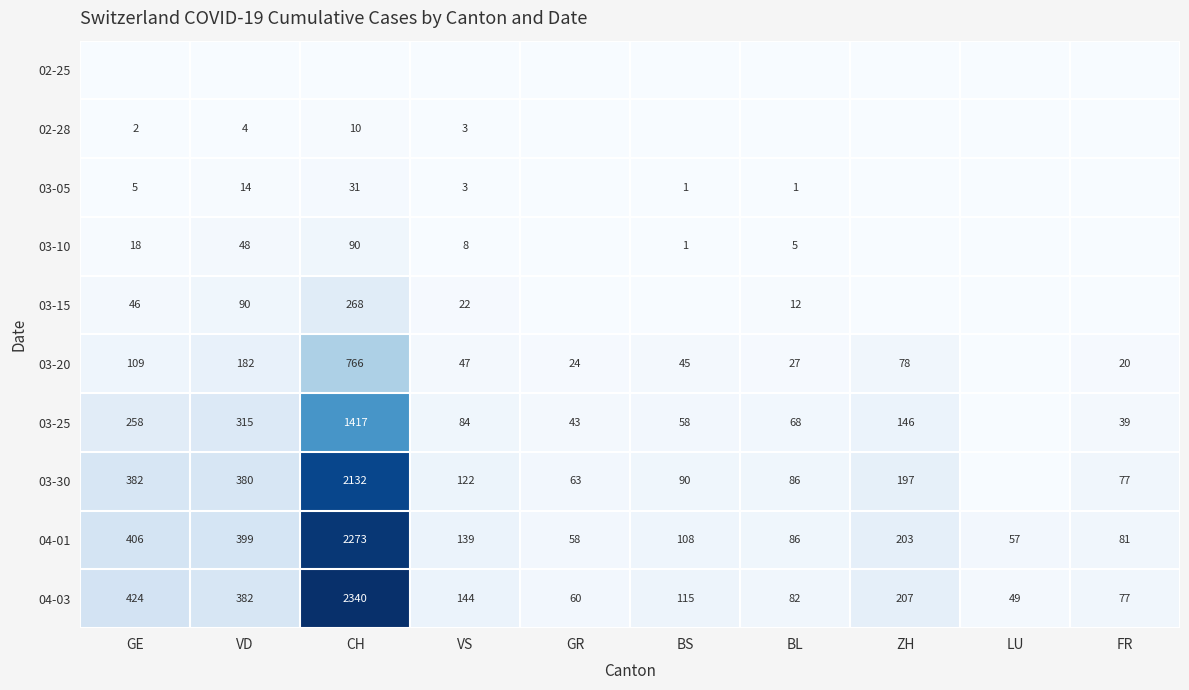

The 03-10 series shows 18 at GE. True or false?

True